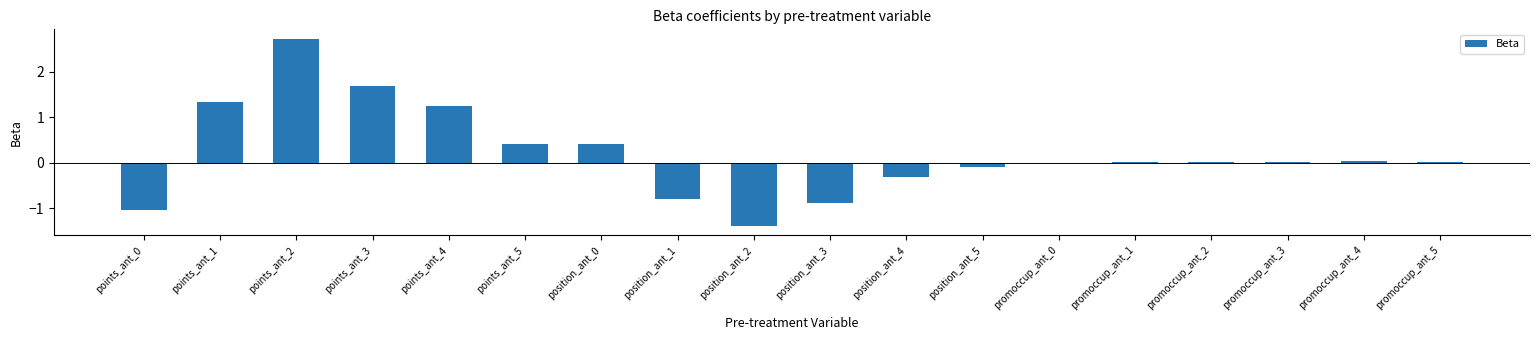

Does the chart contain stacked bars?

No